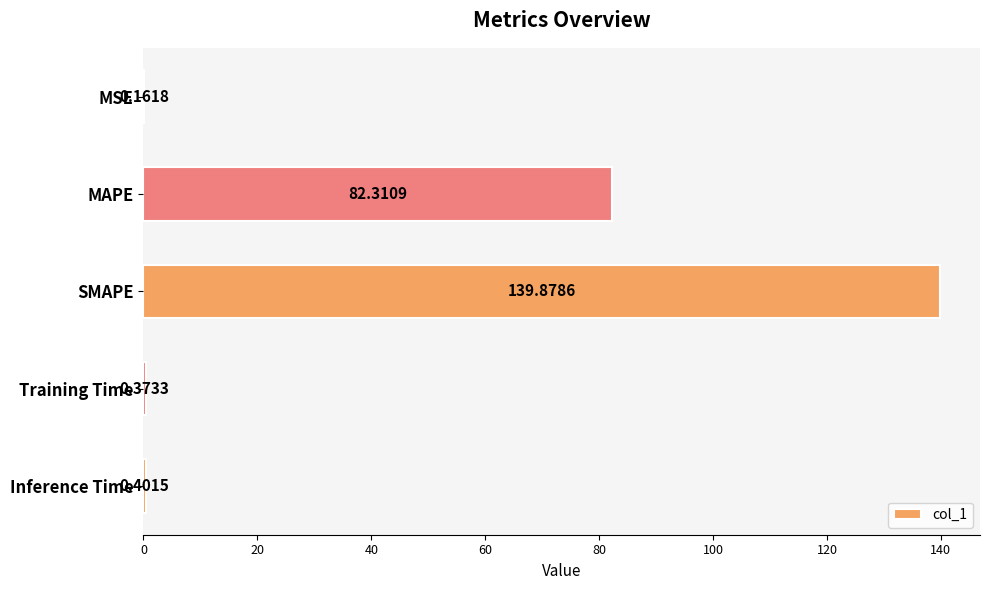

What is the sum of all values?

223.1